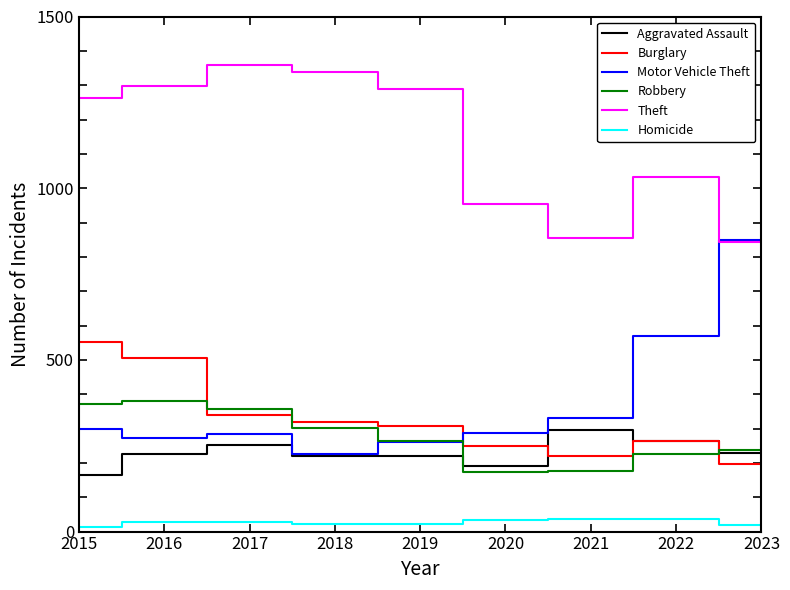

True or false: Aggravated Assault and Homicide cross at least once.

False